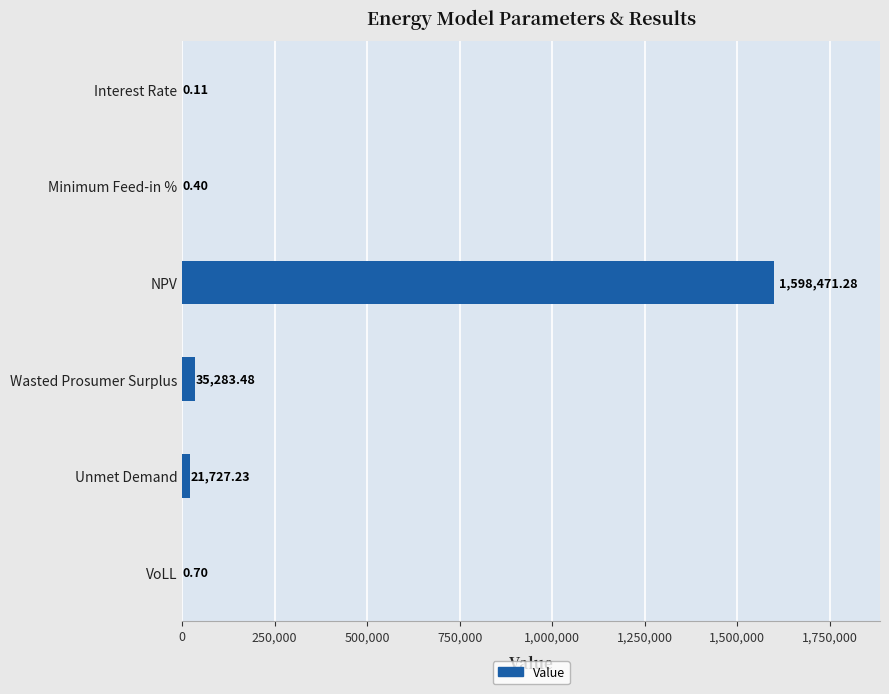

Which category has the highest value across all series?

NPV